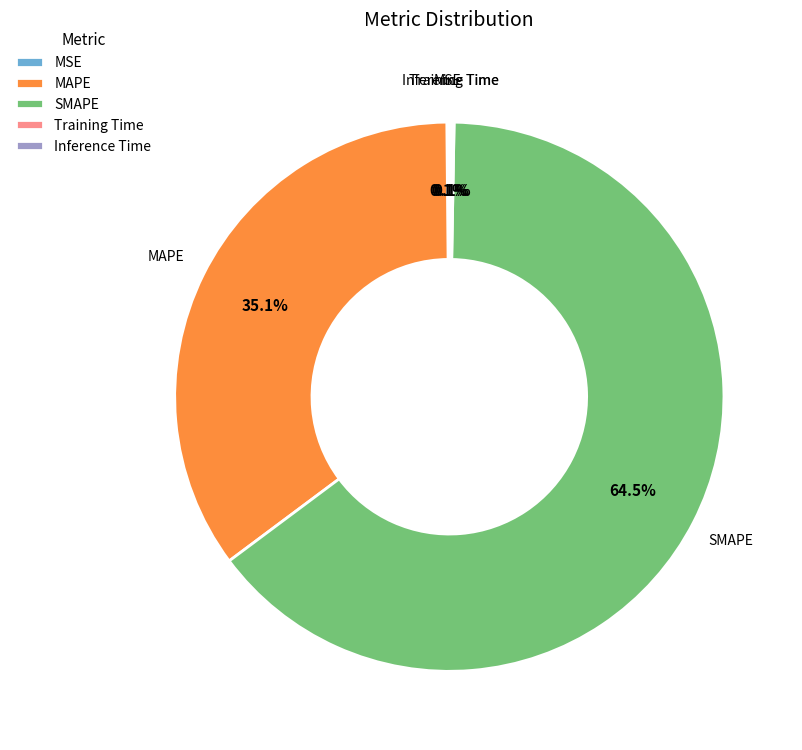

Which category has the biggest portion of the pie?

SMAPE